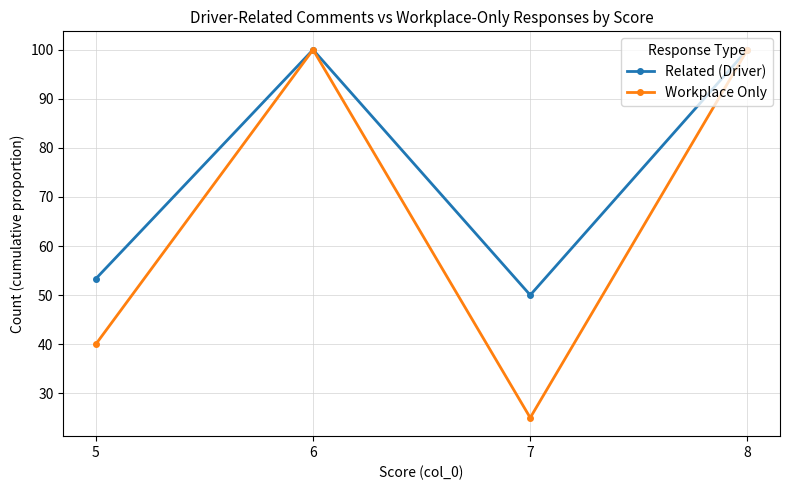

Reading left to right, transcribe all the data shown in this chart.

Related (Driver): 5=53.3	6=100.0	7=50.0	8=100.0
Workplace Only: 5=40.0	6=100.0	7=25.0	8=100.0